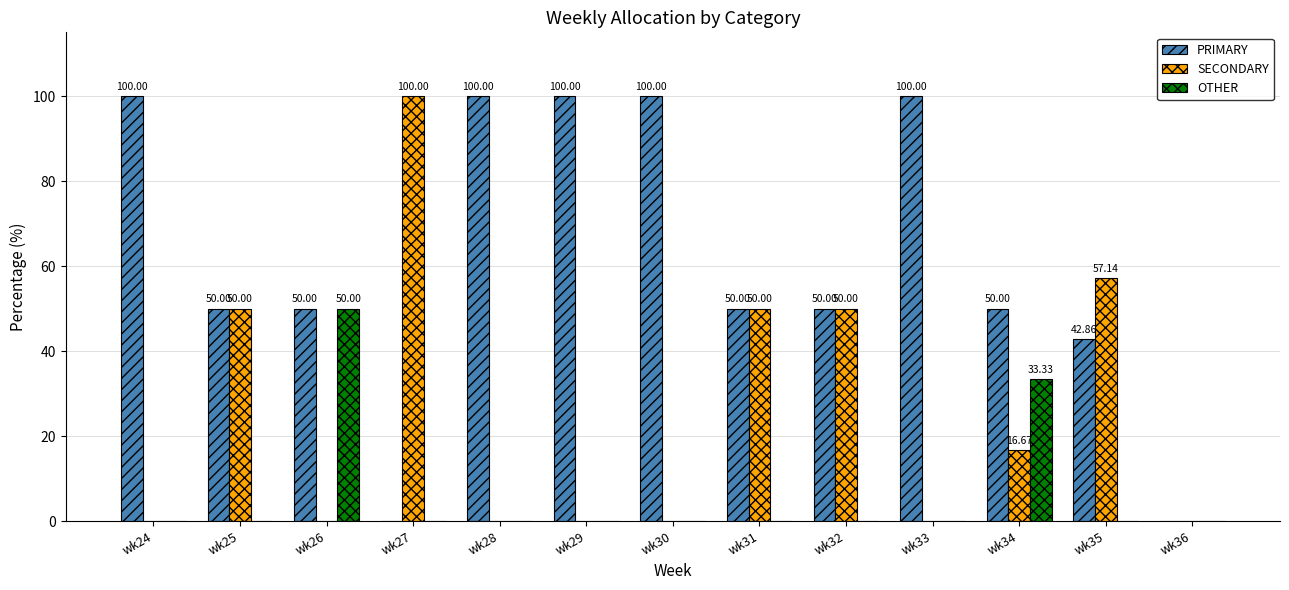

What is the maximum value for PRIMARY?

100.0